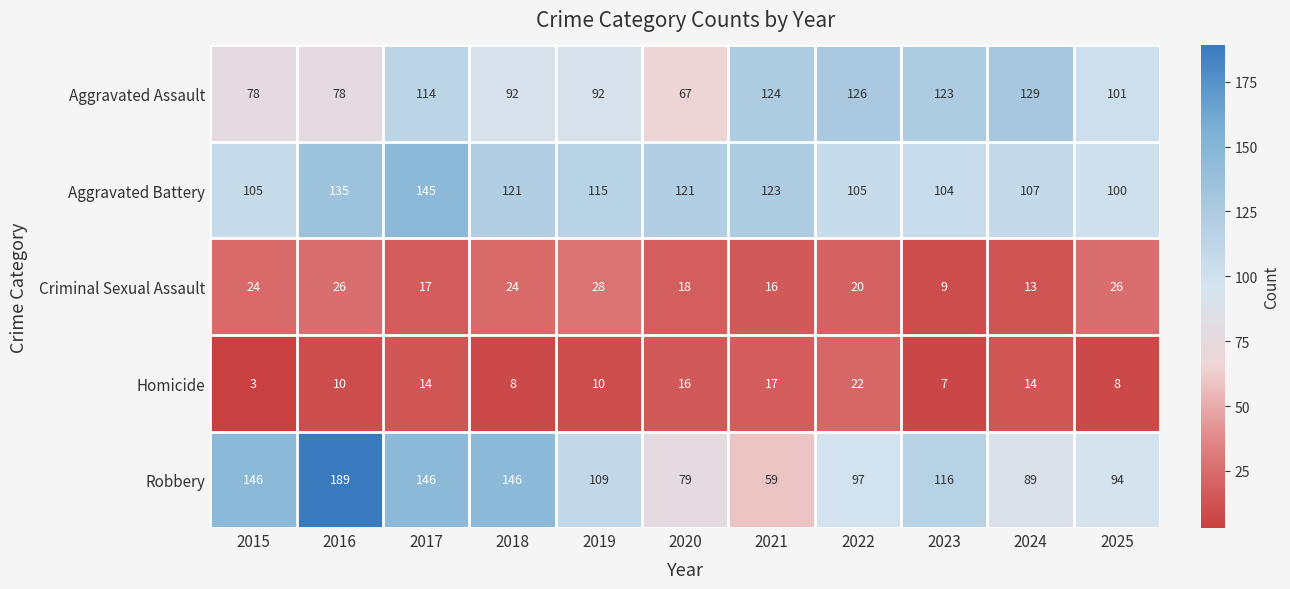

What is the difference between the highest and lowest values at 2019?

105